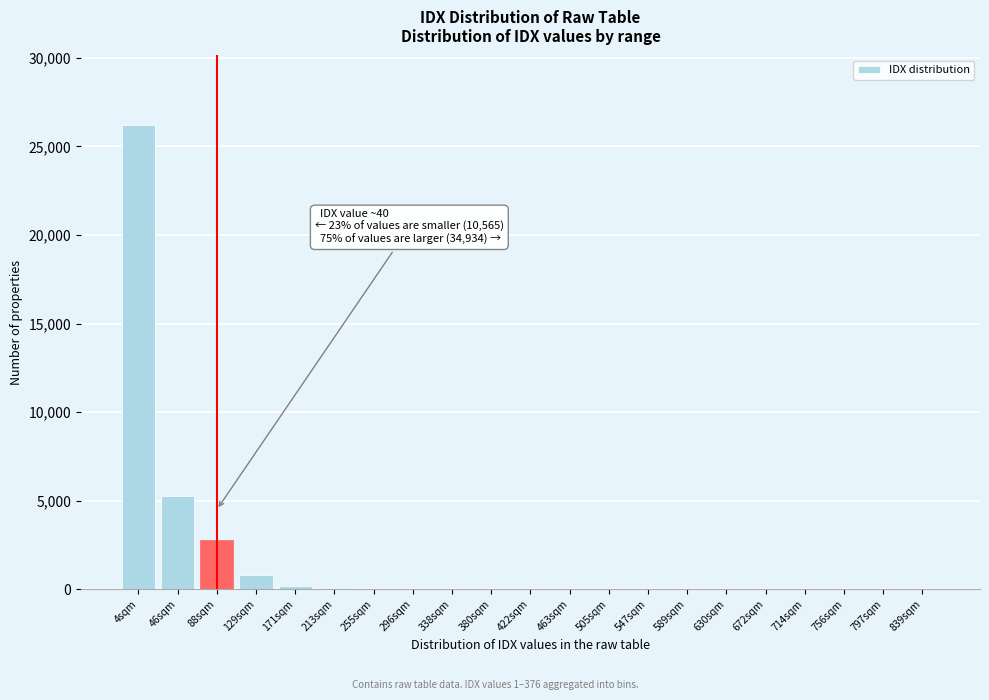

The chart shows a value of 1 at 714sqm. True or false?

True